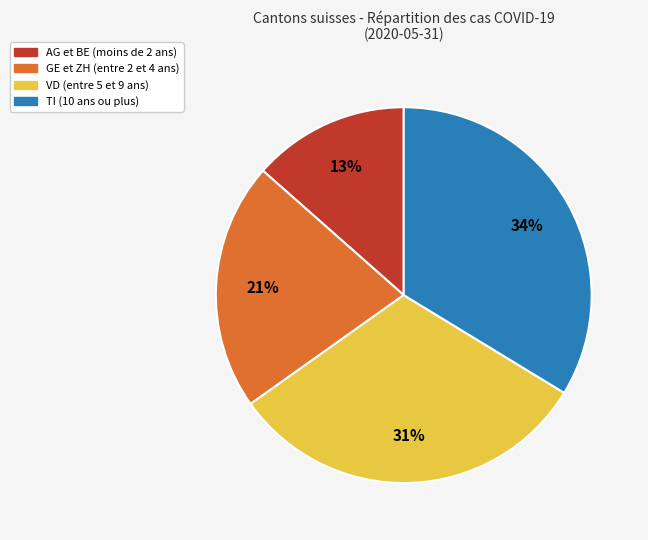

Is there any slice that represents more than half of the pie?

No